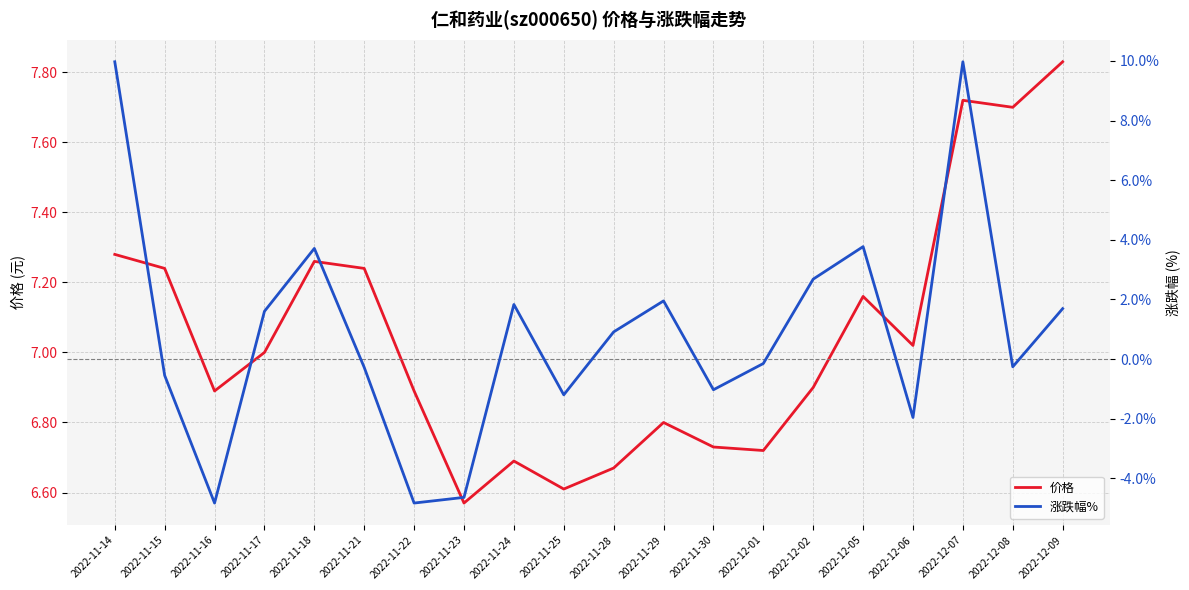

In 涨跌幅%, how many points are higher than both neighbors (excluding endpoints)?

5